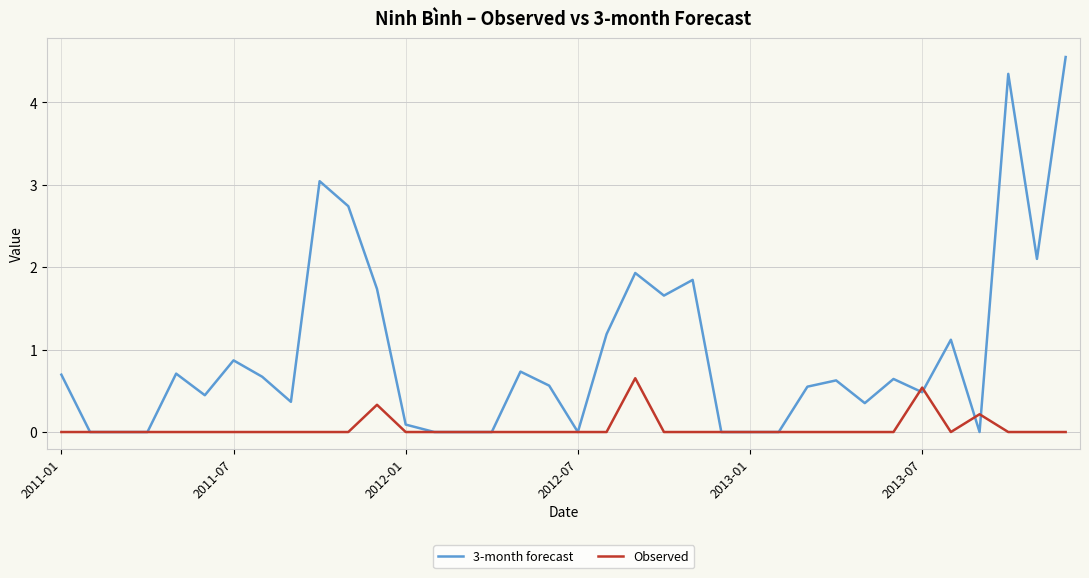

List the series in order of their peak value, highest first.

3-month forecast, Observed